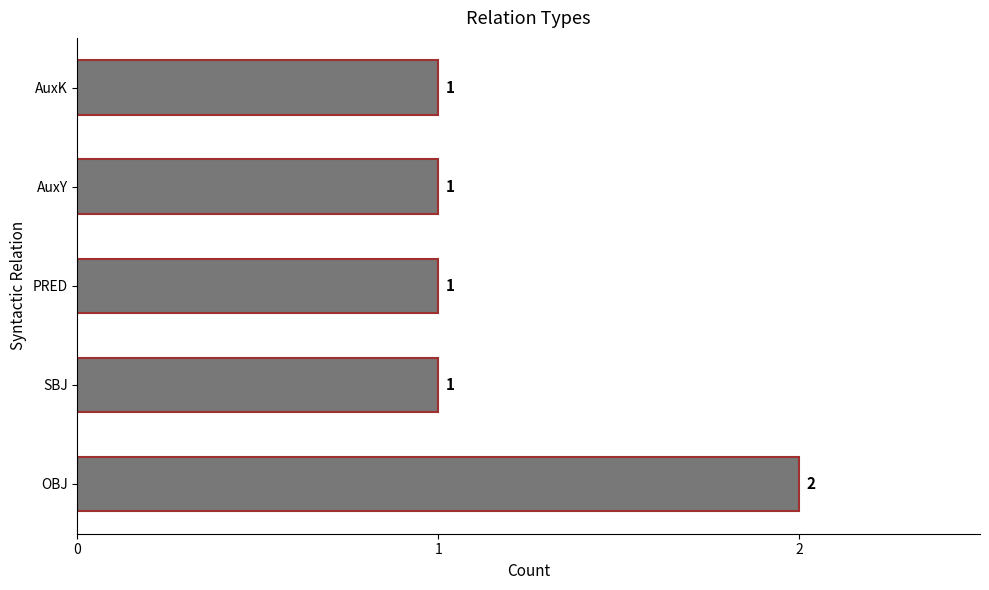

The chart shows a value of 2 at OBJ. True or false?

True